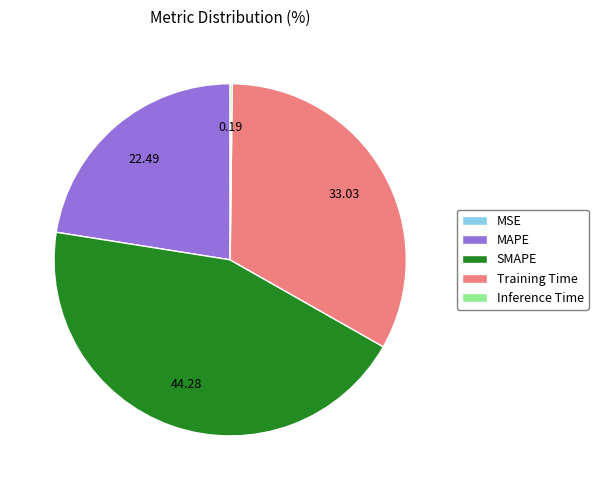

What is the largest slice in the pie chart?

SMAPE